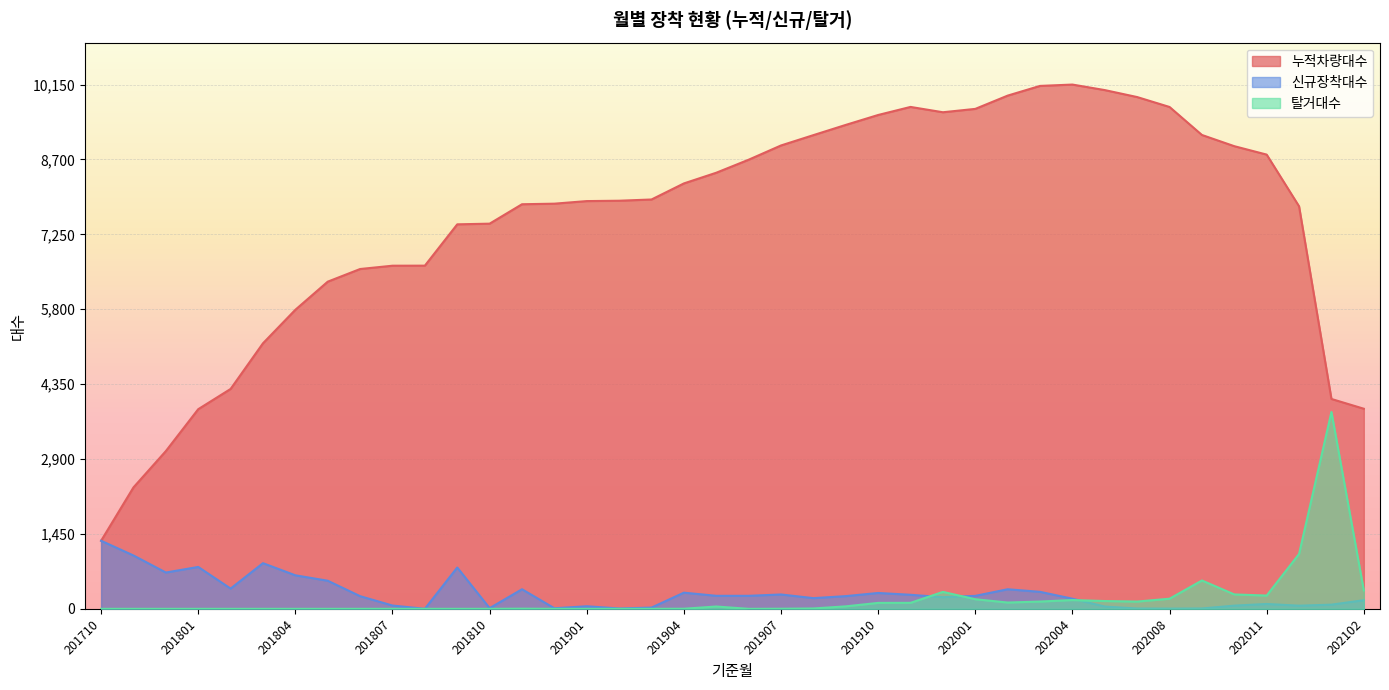

What is the value of the 탈거대수 point at the 38th from the left?

1062